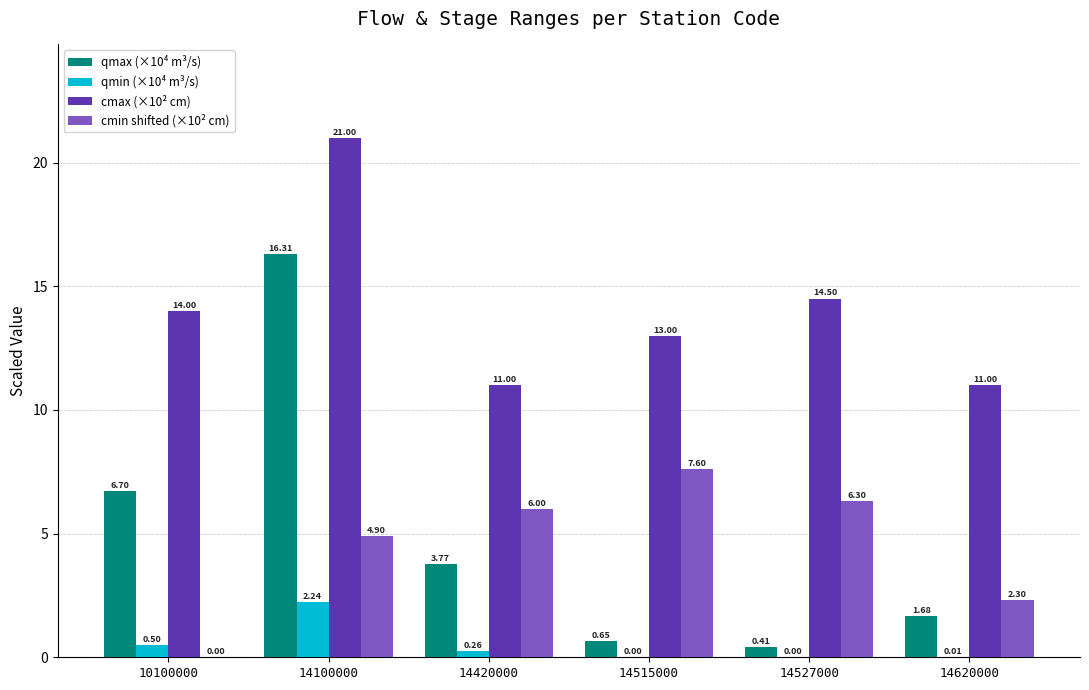

Does the chart contain stacked bars?

No